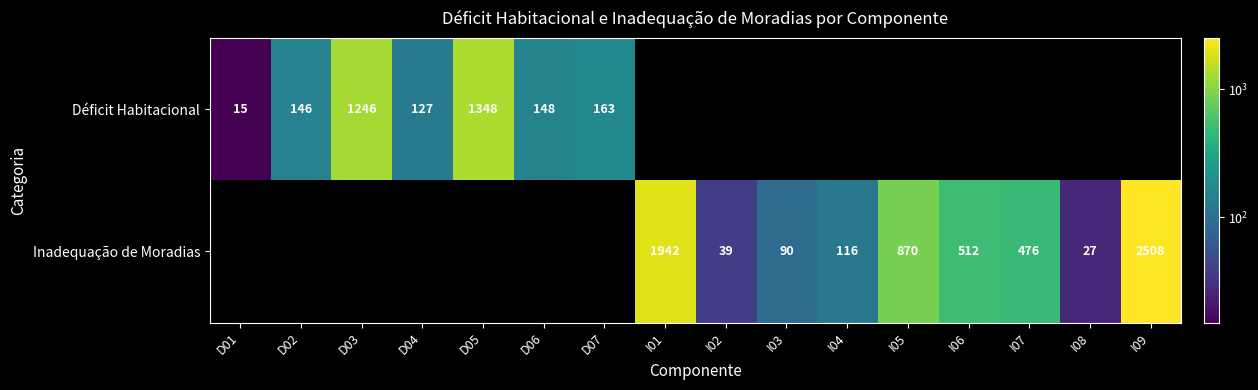

Is it true that Inadequação de Moradias equals 3827 at I09?

False